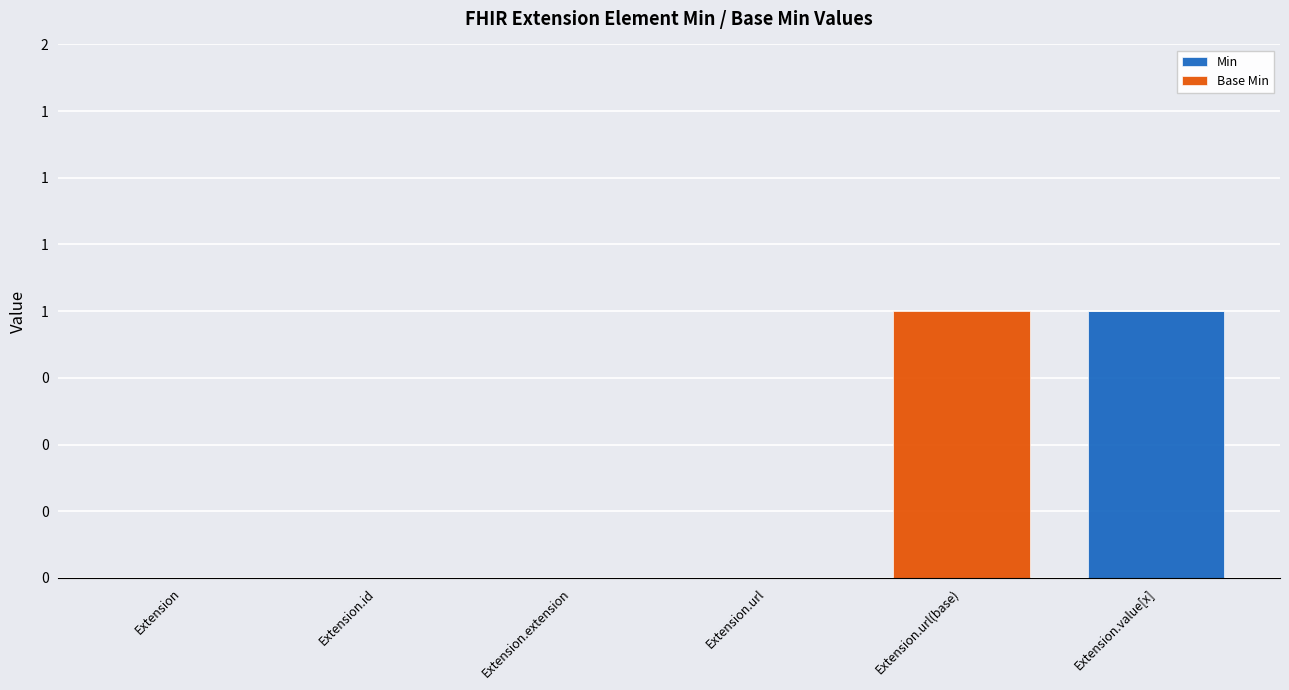

What are all the series names shown in the legend?

Min, Base Min